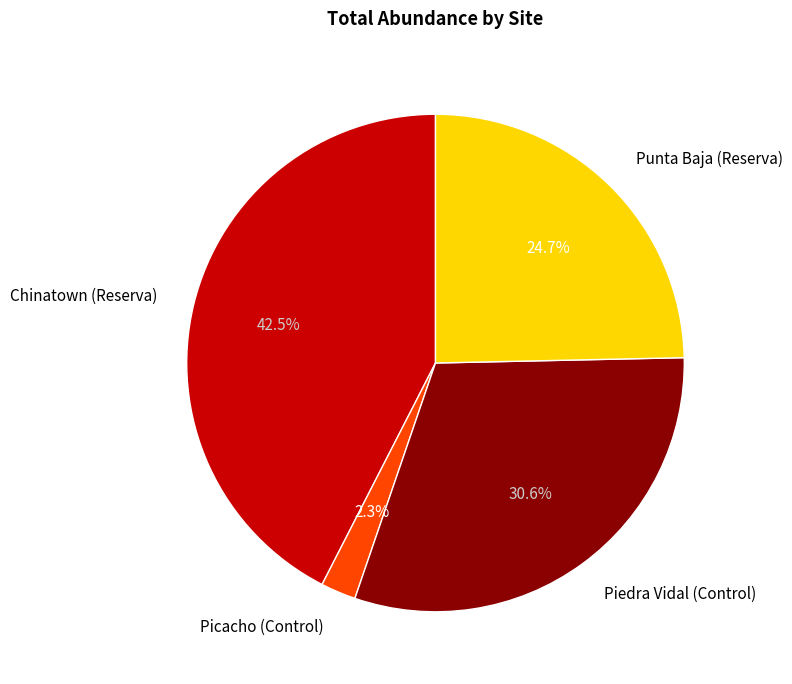

Is there a majority slice in this chart?

No